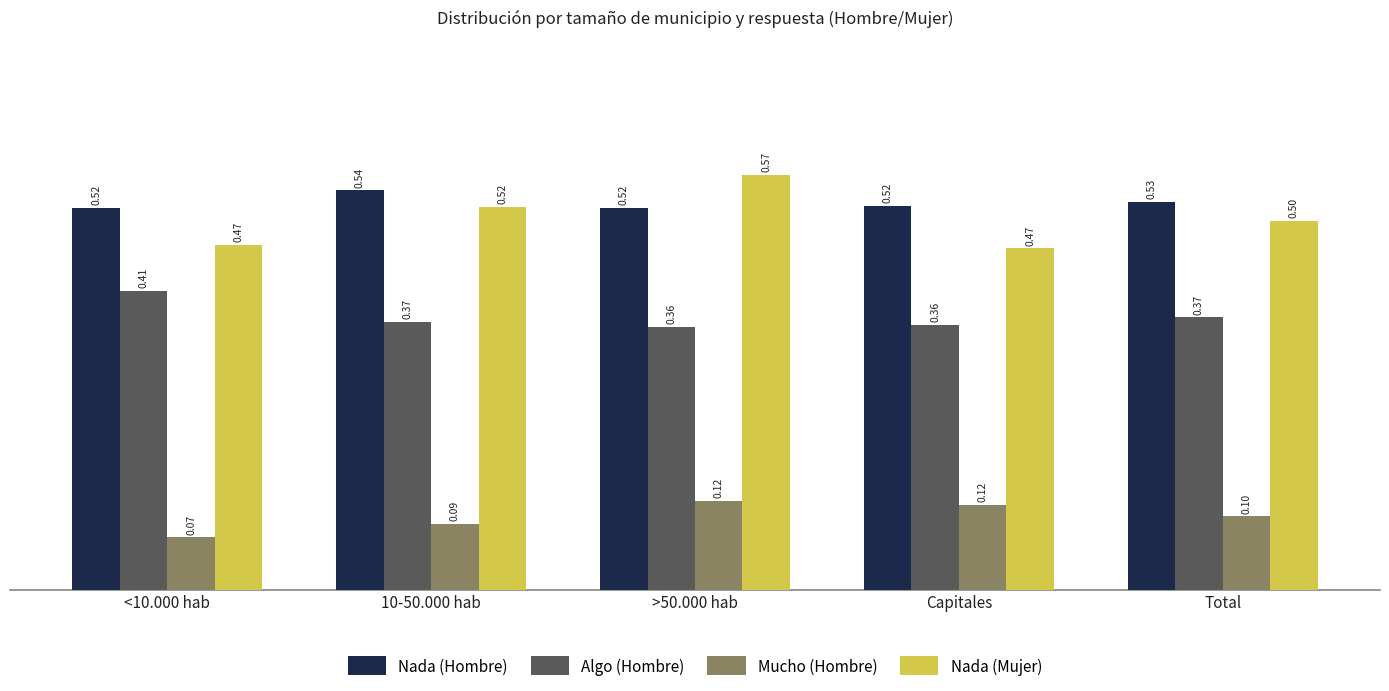

Which series has the largest total across all categories?

Nada (Hombre)